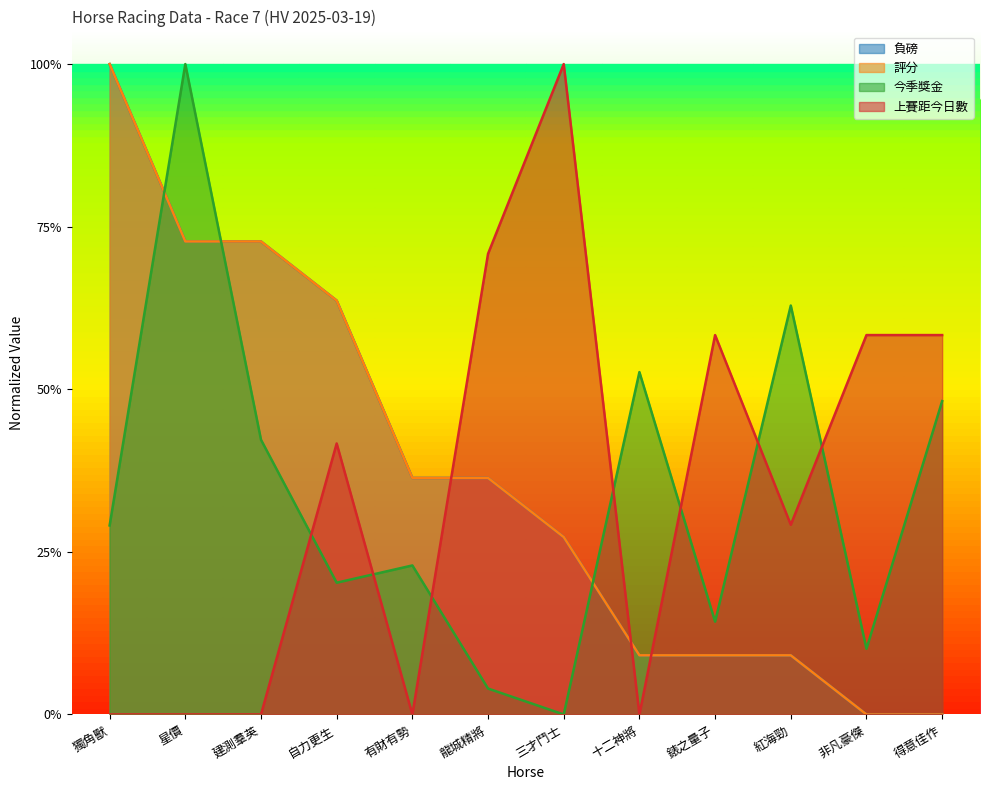

At which category is the sum across all series the highest?

星價